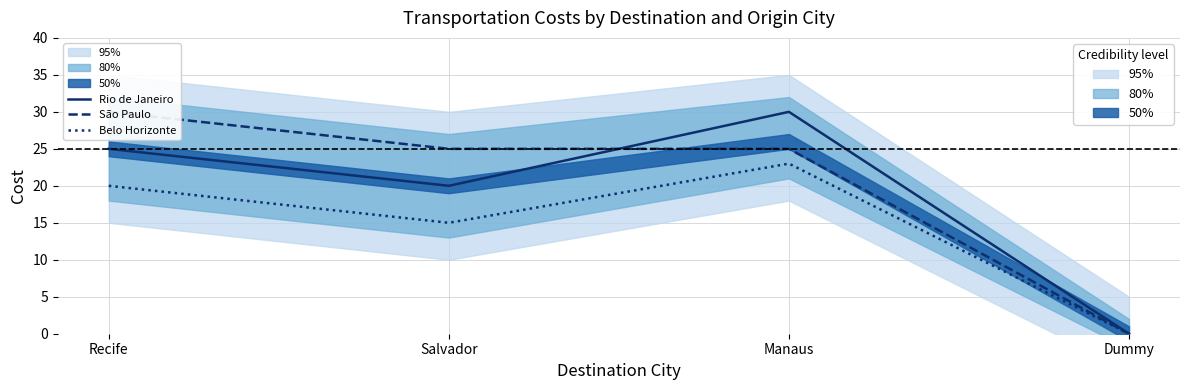

What are all the series names shown in the legend?

Rio de Janeiro, São Paulo, Belo Horizonte